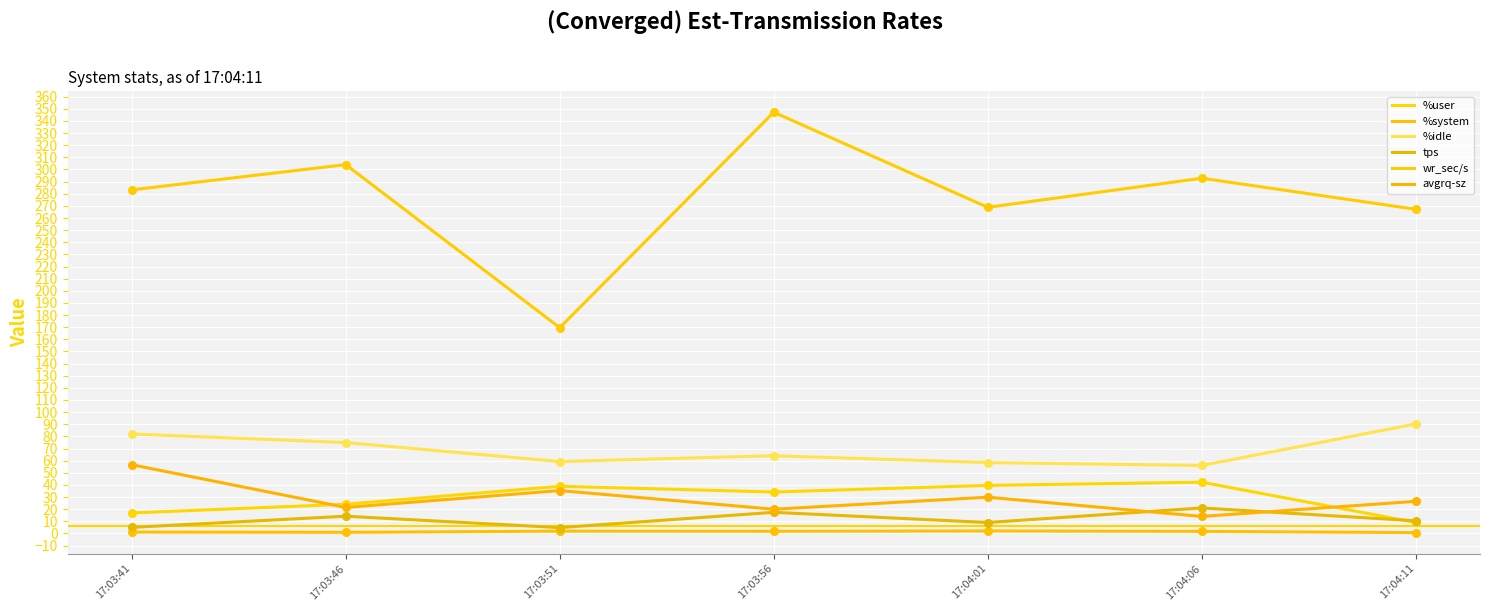

Is the value of %idle at 17:04:01 greater than the value of tps at 17:04:06?

Yes